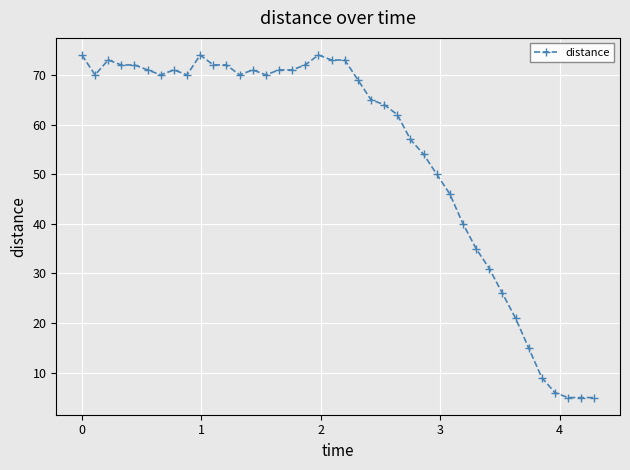

Count the number of categories in the chart.

40